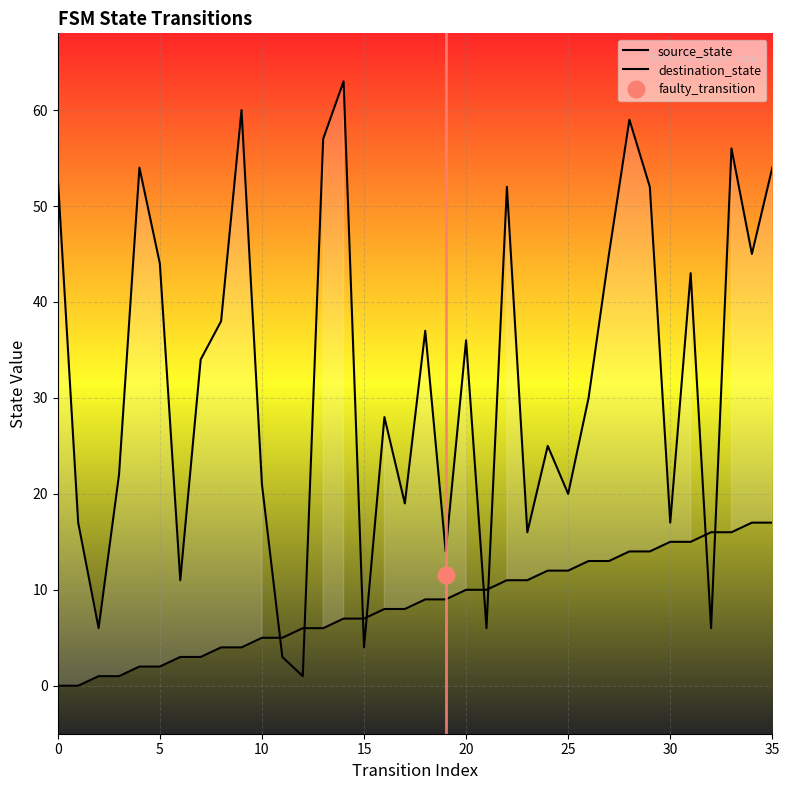

What is the average value of the source_state series?

8